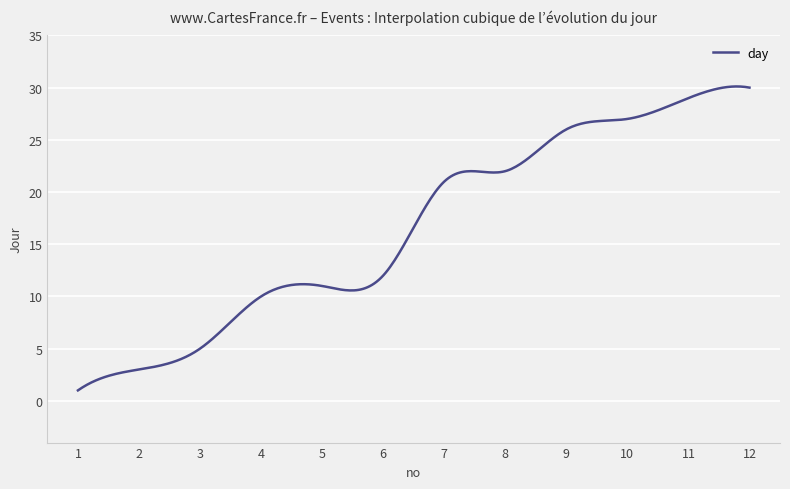

What is the average value?

16.5